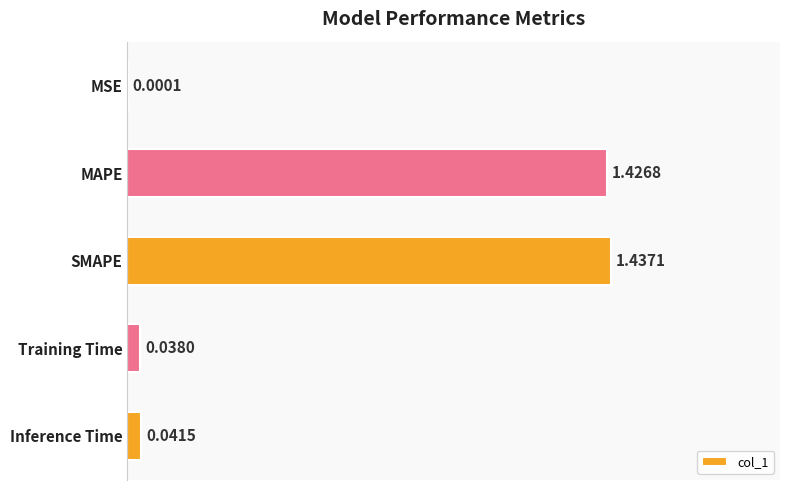

What is the sum of all values?

2.9